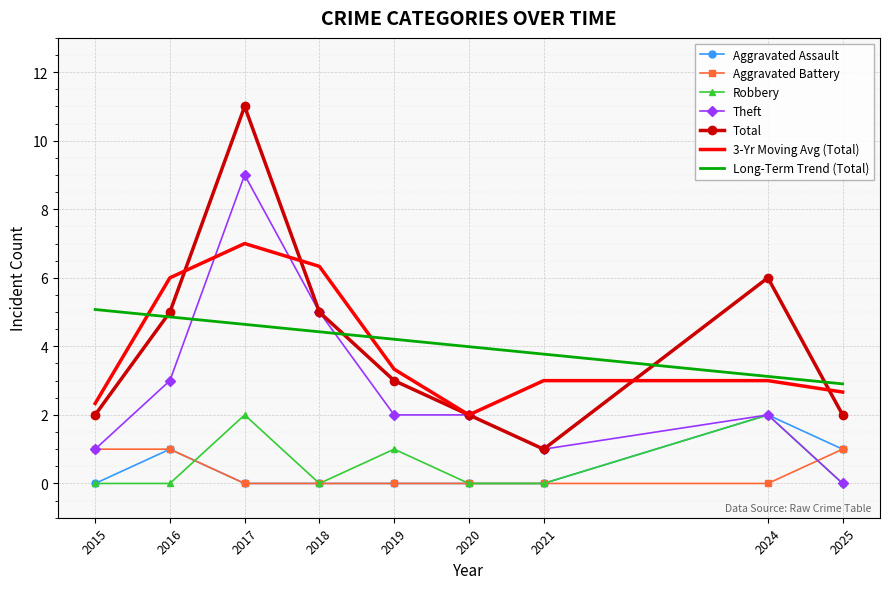

True or false: Robbery and Total intersect in this chart.

False